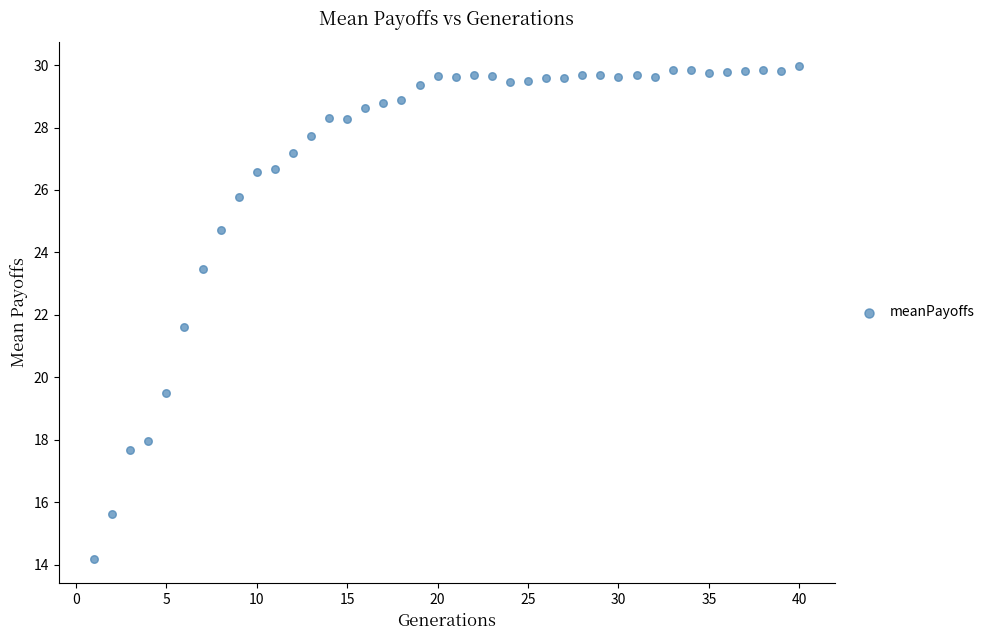

What Y value in the scatter plot is closest to 22?

21.6